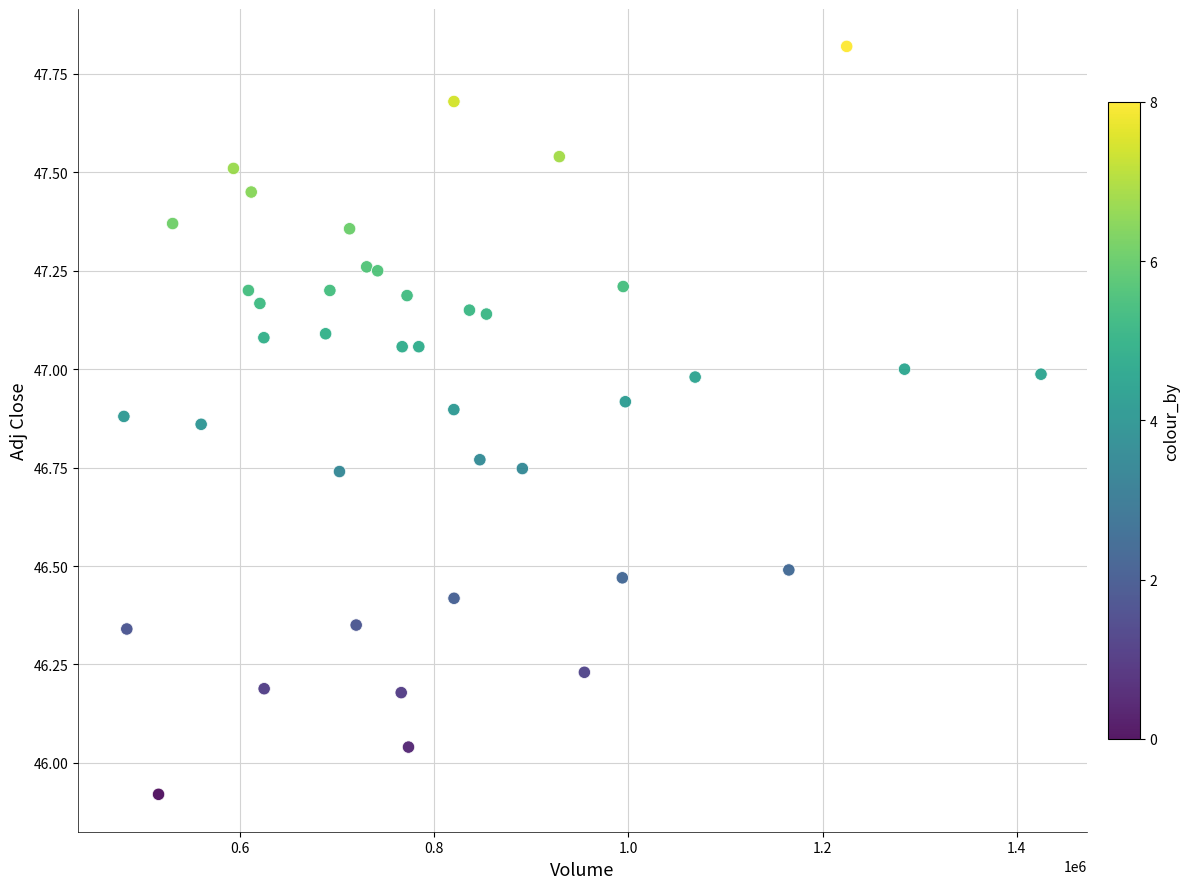

What is the range of Y values (max minus min)?

1.9